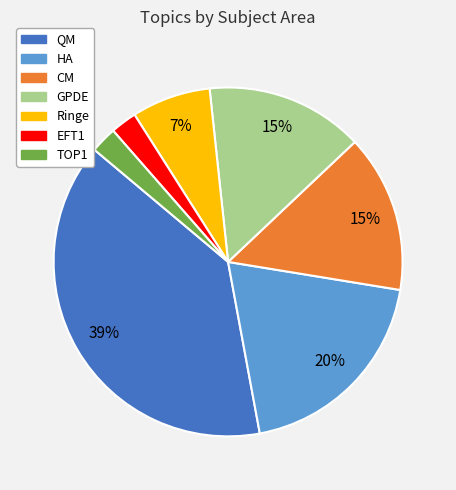

Which category has the biggest portion of the pie?

QM